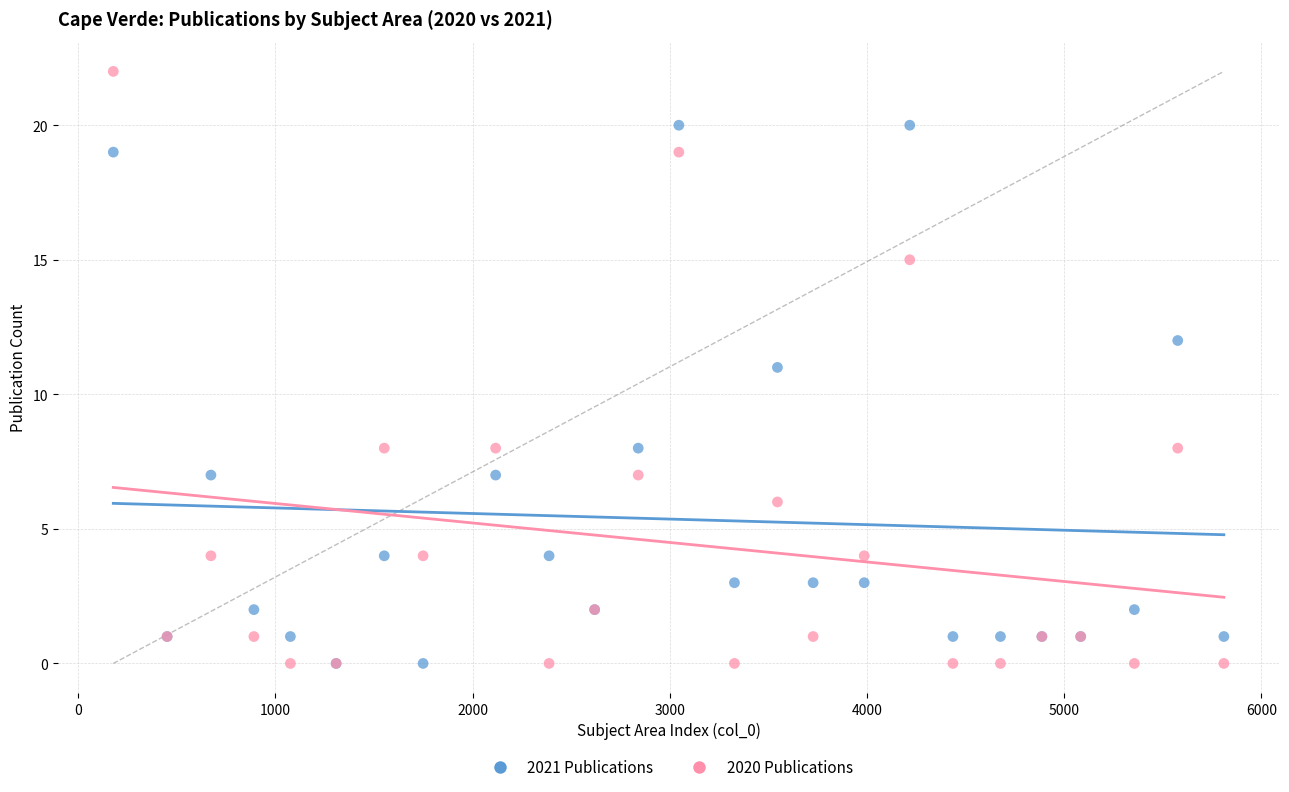

In the 2021 Publications series, what Y value is closest to 10?

11